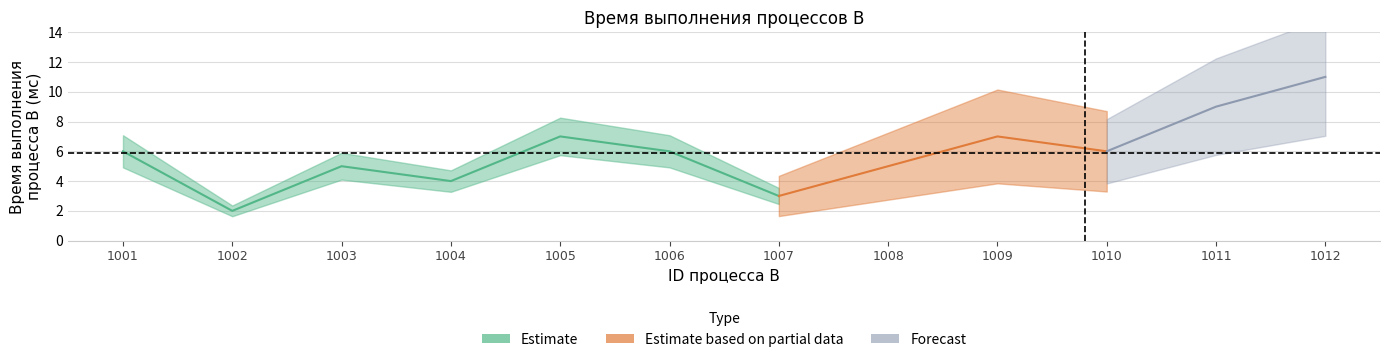

What is the difference between the values at 1005 and 1011?

2